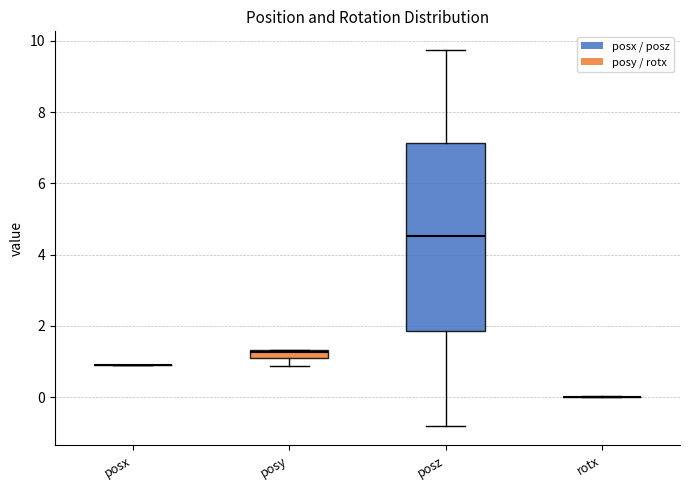

Comparing the boxes themselves (not the whiskers), which one is the tallest?

posz